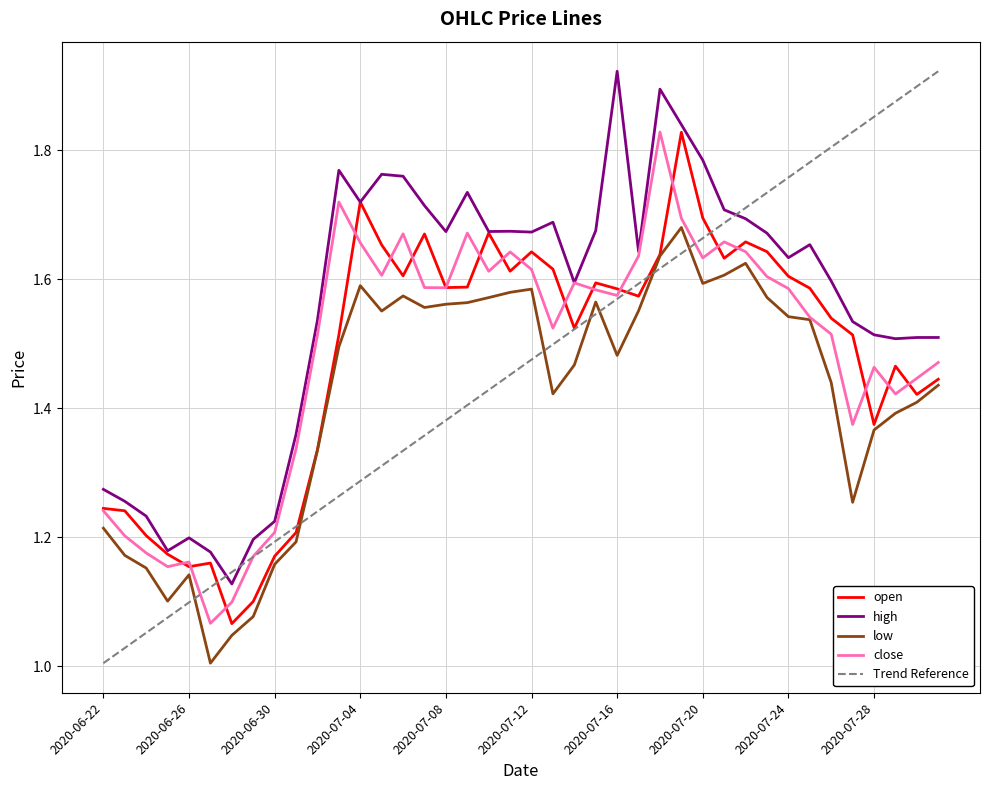

The close series shows 1.7 at 2020-07-04. True or false?

True